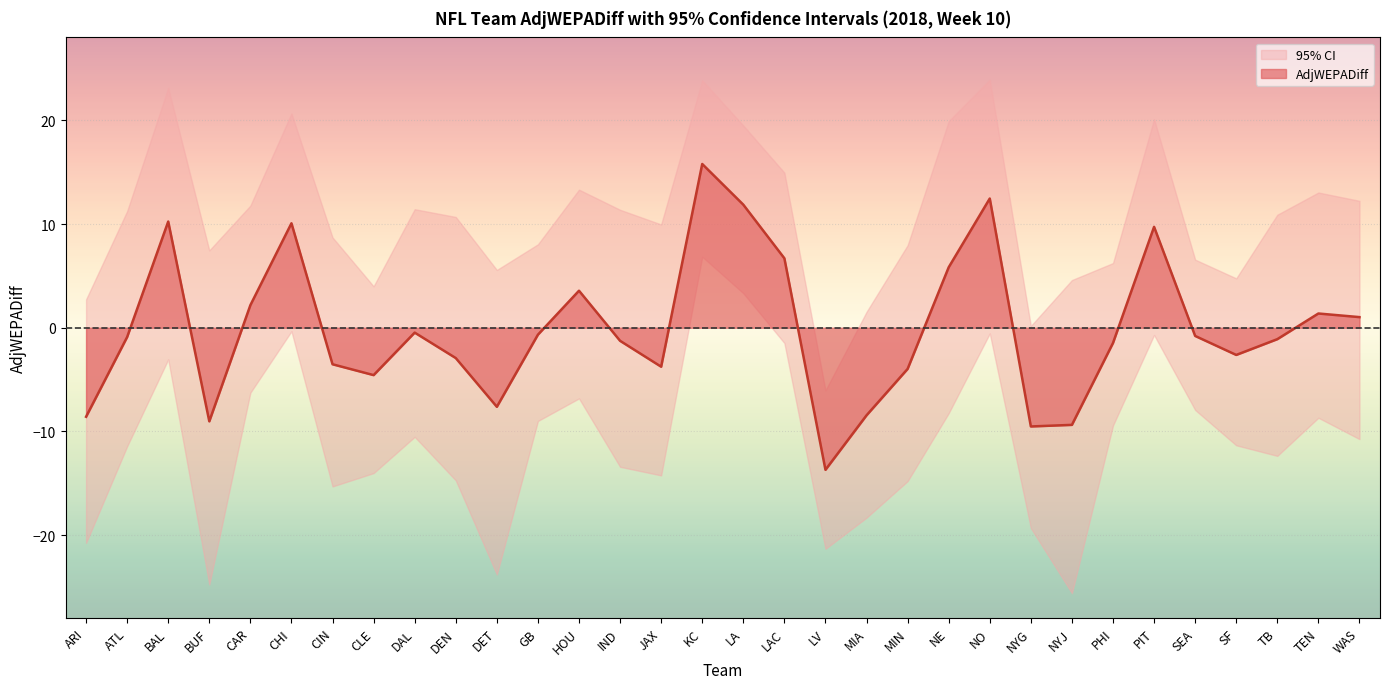

How many data points in LowerCI95 are less than -10?

18